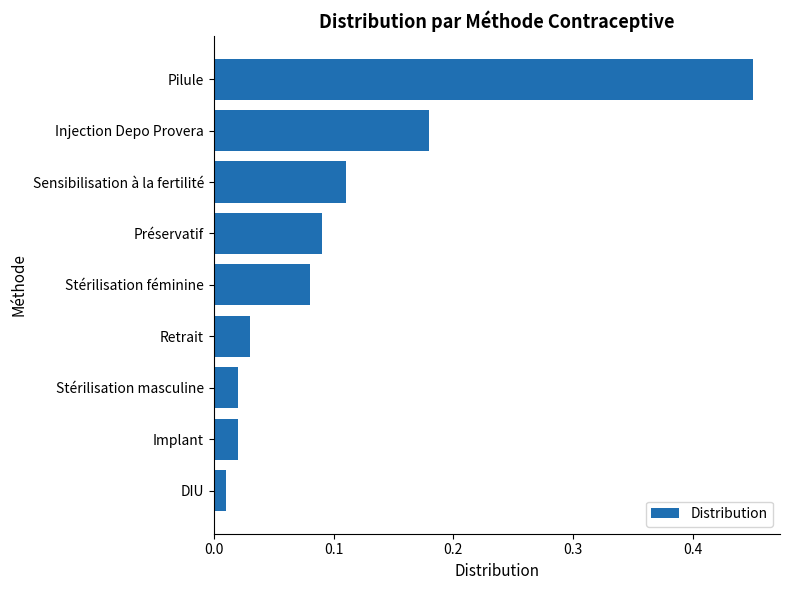

What is the difference between the maximum and second lowest values?

0.4